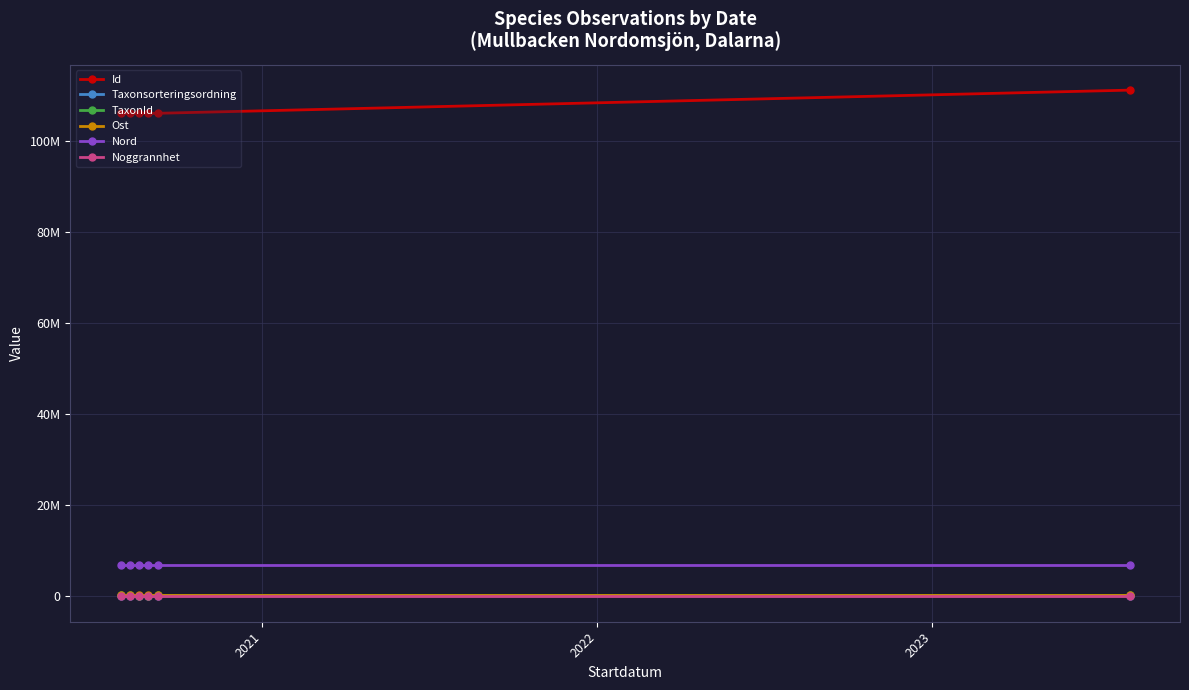

What is the difference between the maximum and minimum values in the Ost series?

3